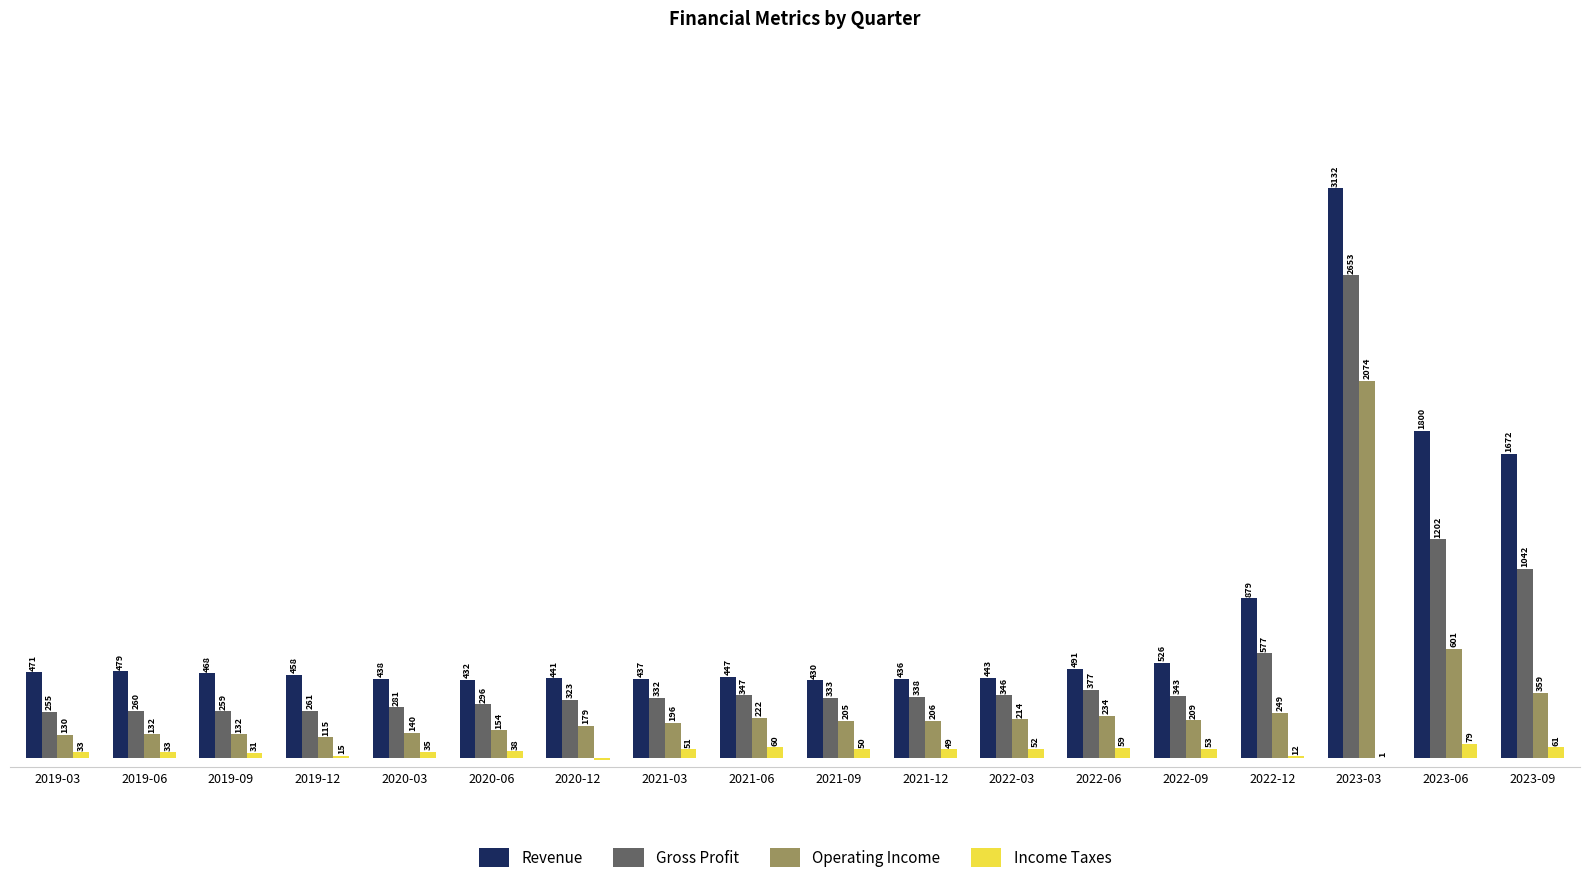

Which label corresponds to the largest value in the chart?

2023-03